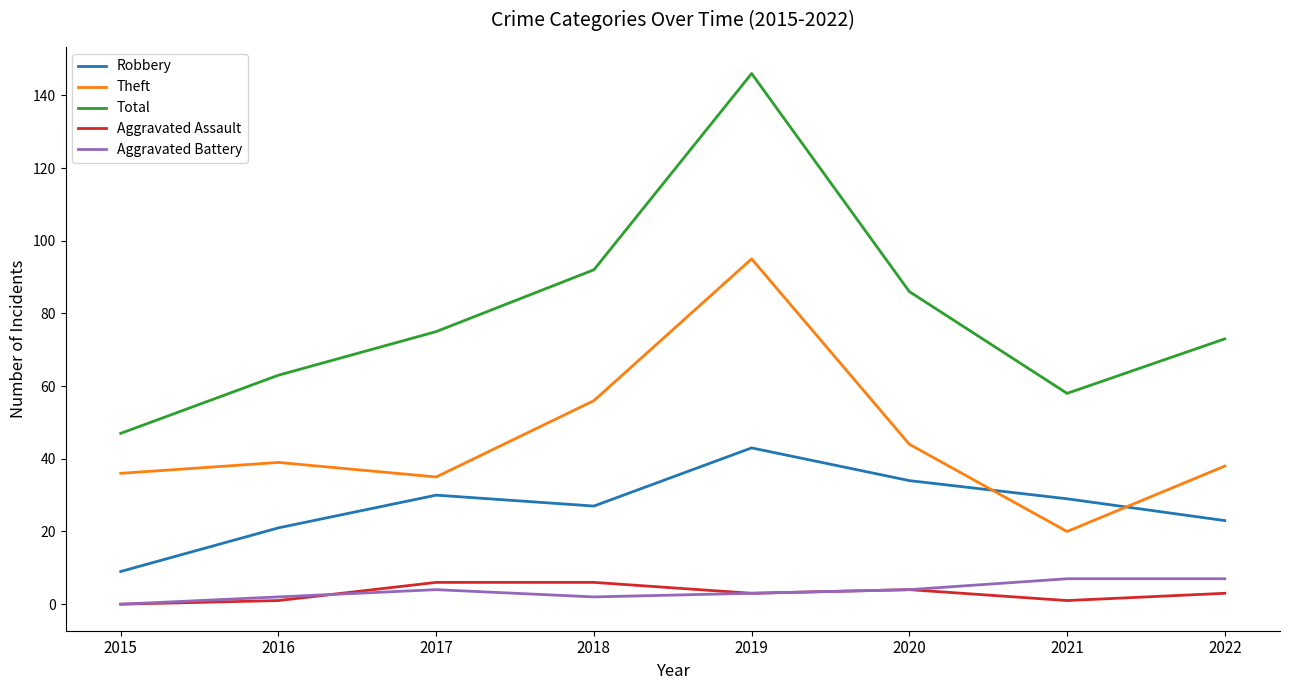

What is the minimum value for Robbery?

9